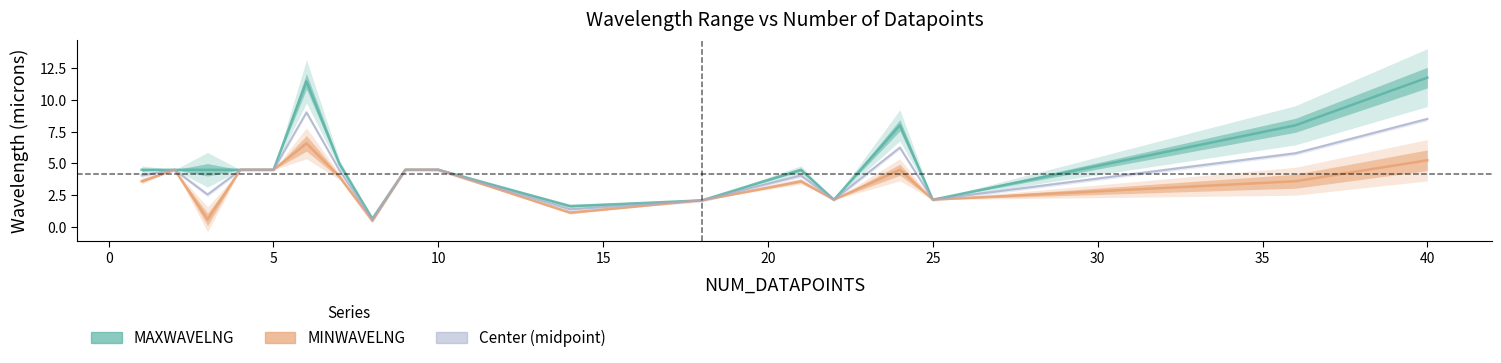

Where is the first local minimum for MAXWAVELNG?

8